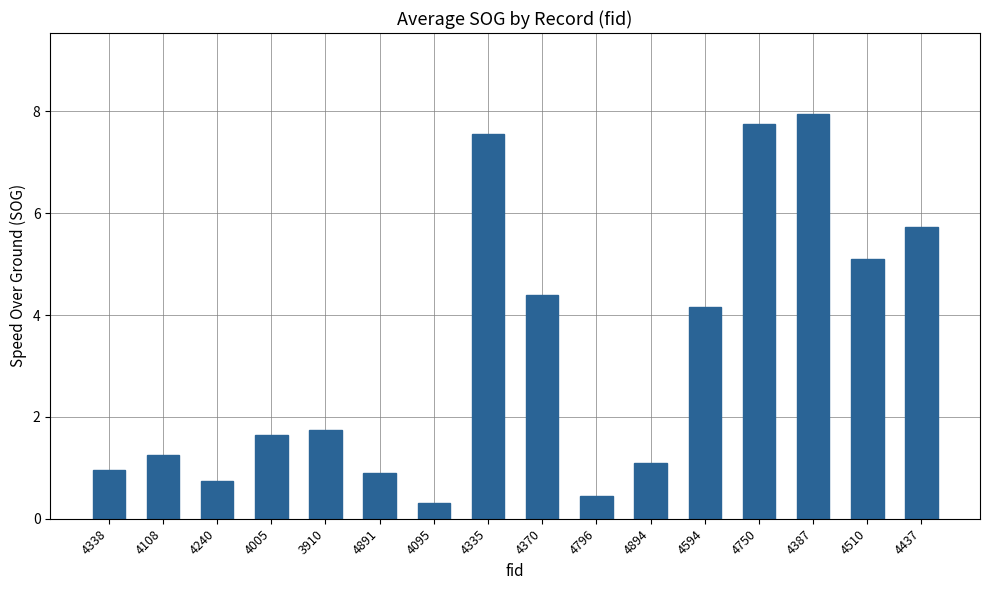

Which has a higher value, 4005 or 4510?

4510